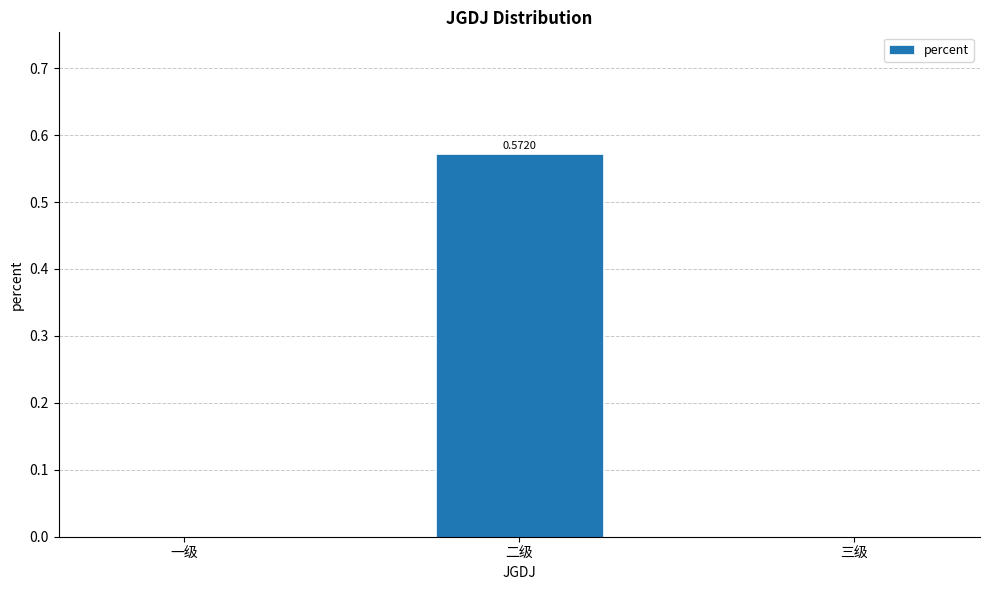

How many data points does each series have?

3